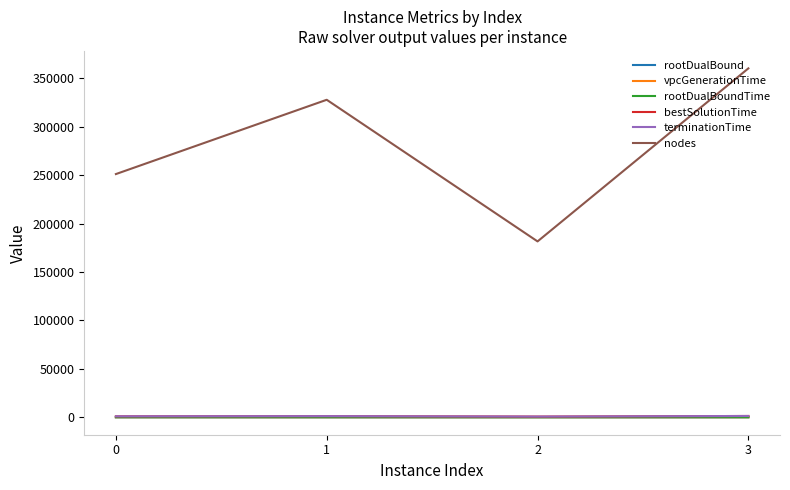

Which series has the widest spread of values?

nodes